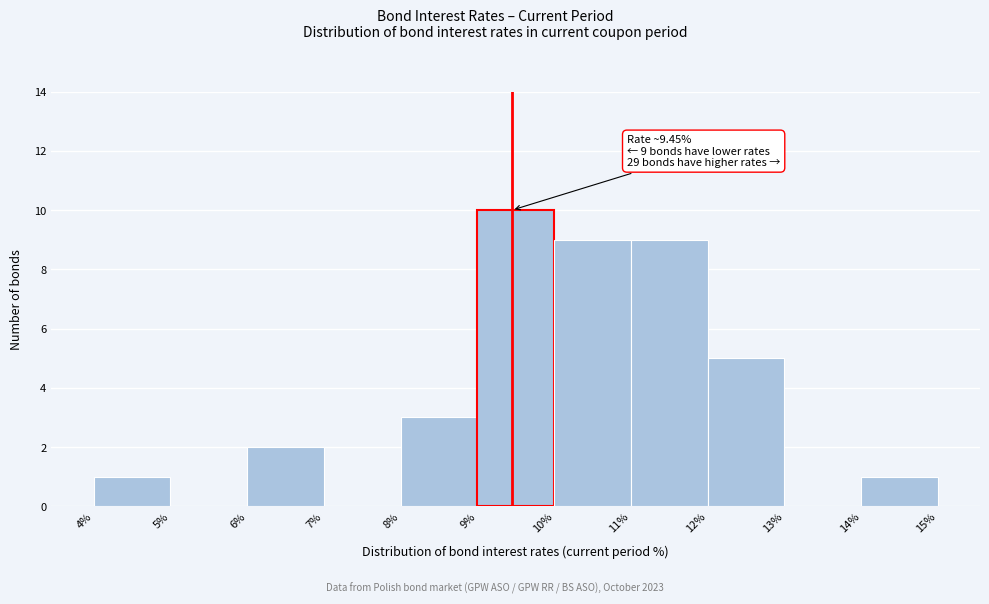

Which range on the x-axis has the tallest bar?

9% to 10%